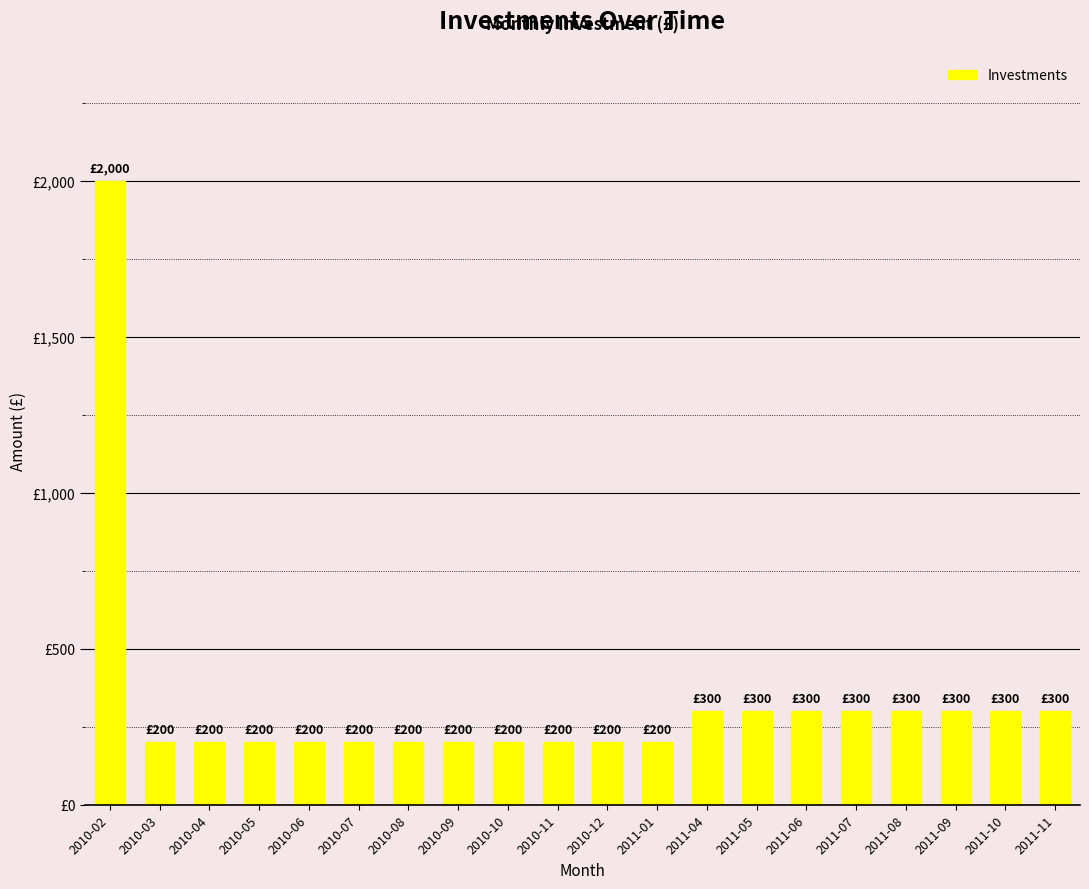

What is the average value?

330